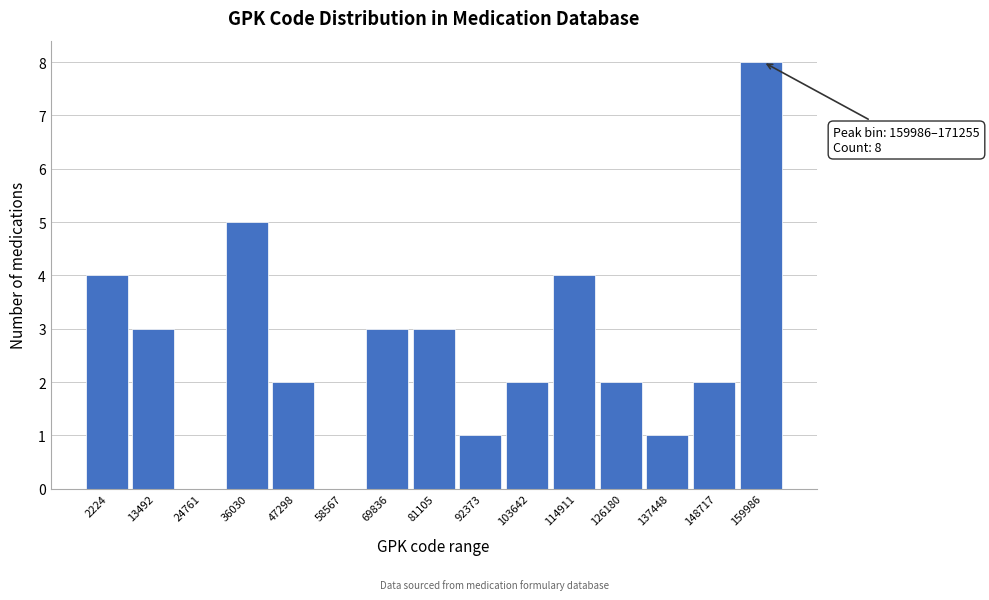

Reading right to left, extract all data points from this chart.

159986=8	148717=2	137448=1	126180=2	114911=4	103642=2	92373=1	81105=3	69836=3	58567=0	47298=2	36030=5	24761=0	13492=3	2224=4